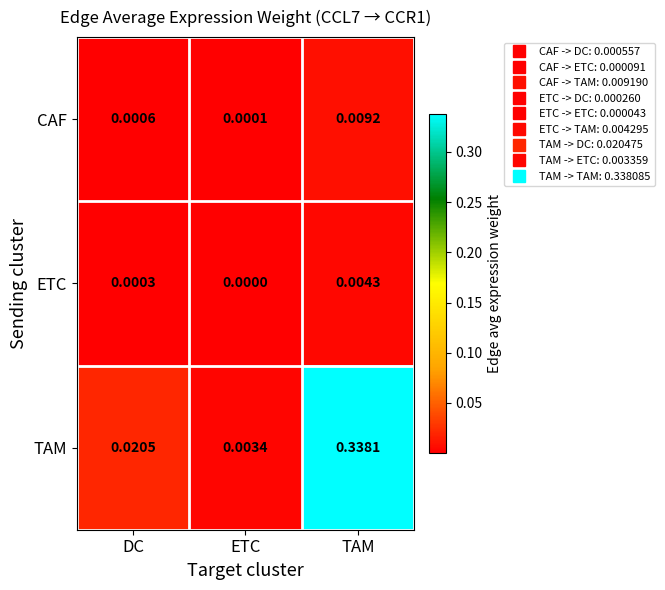

Which series has the largest range (max minus min)?

TAM